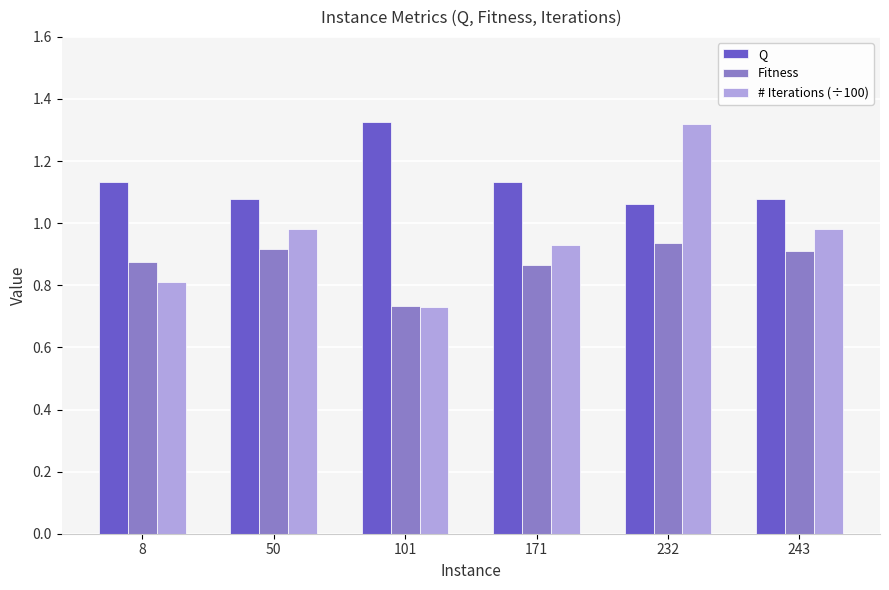

What is the total value across all series at 171?

2.9